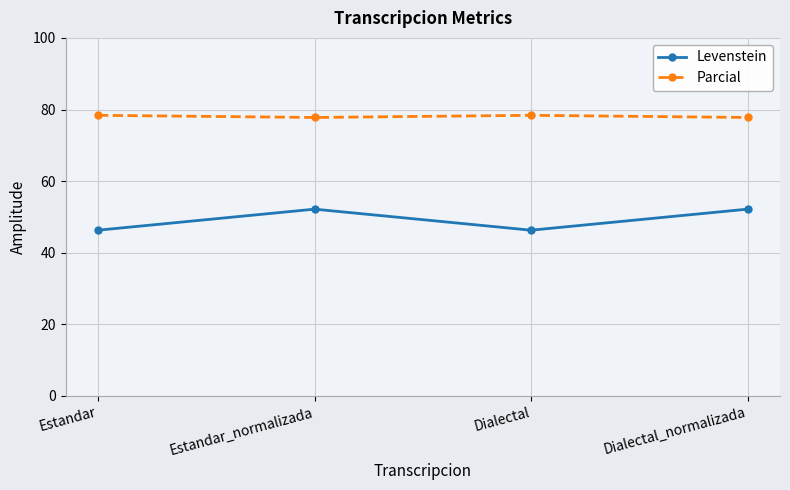

What is the value of the Parcial point at the 1st from the left?

78.4